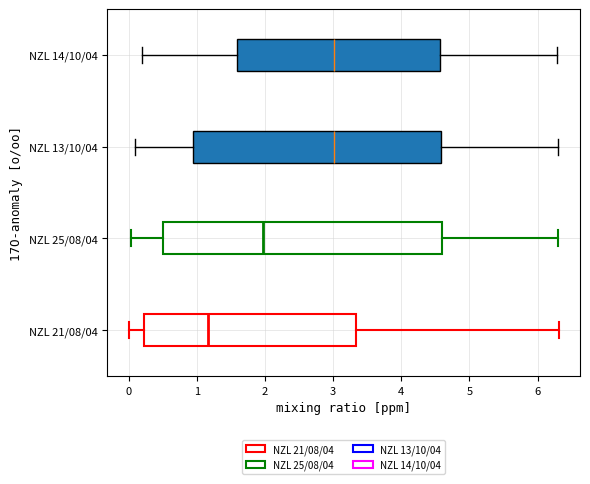

Where does the left whisker of the box for NZL 25/08/04 end on the x-axis? The values are not printed on the chart, so give them approximately, as read against the axis.

0.0